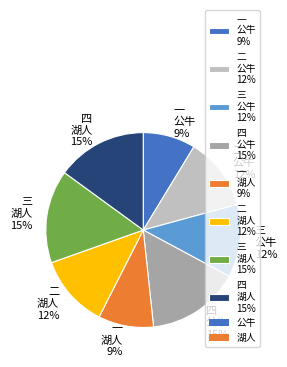

Does 一 湖人 9% account for over 50% of the chart?

No